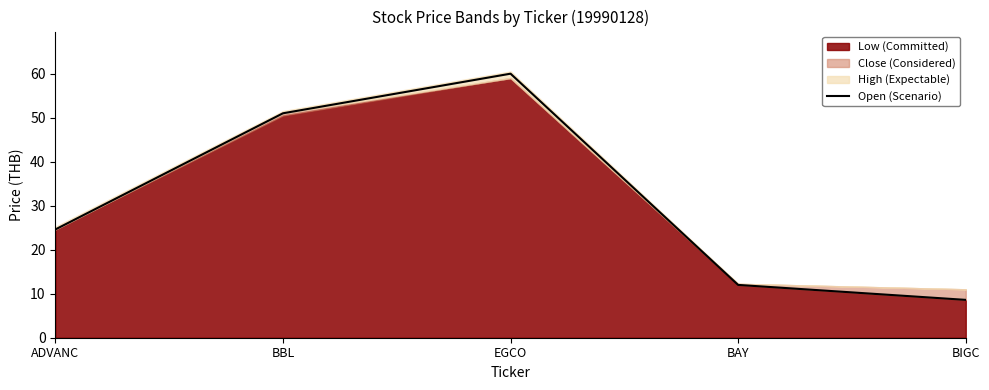

How many values are below 24?

2